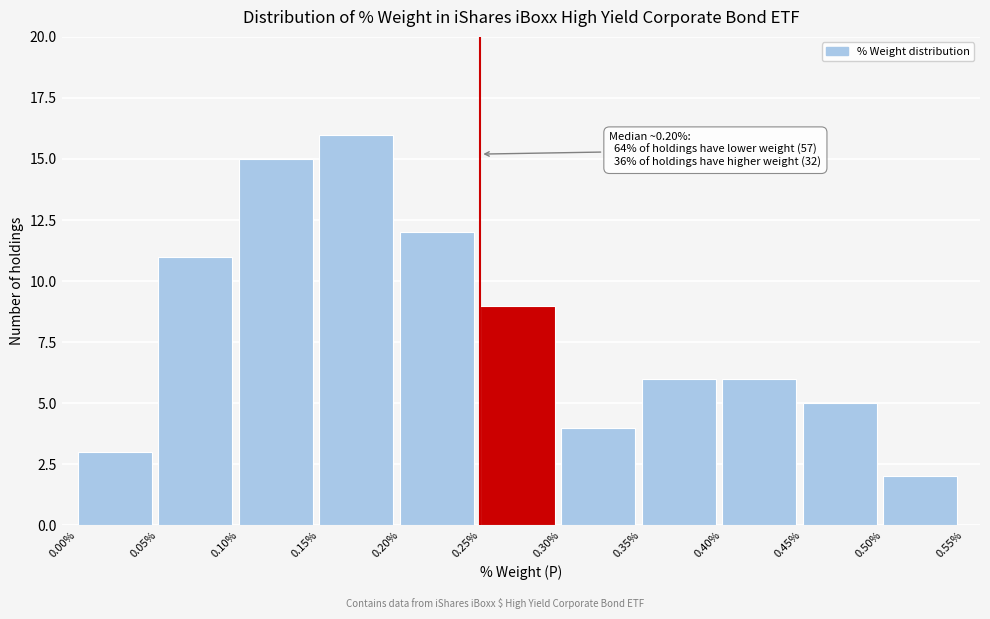

Which range on the x-axis has the tallest bar?

0.15% to 0.20%